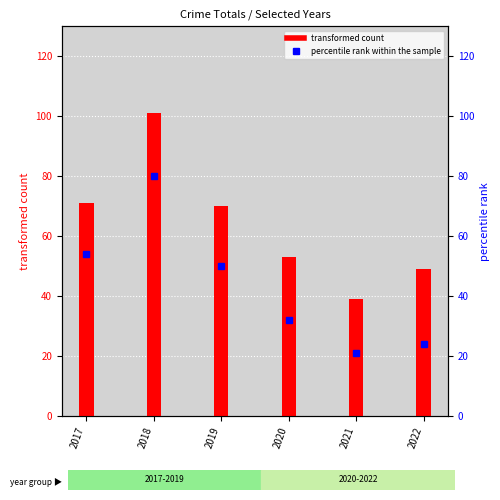

What is the value of the percentile rank within the sample bar at the 4th from the left?

32